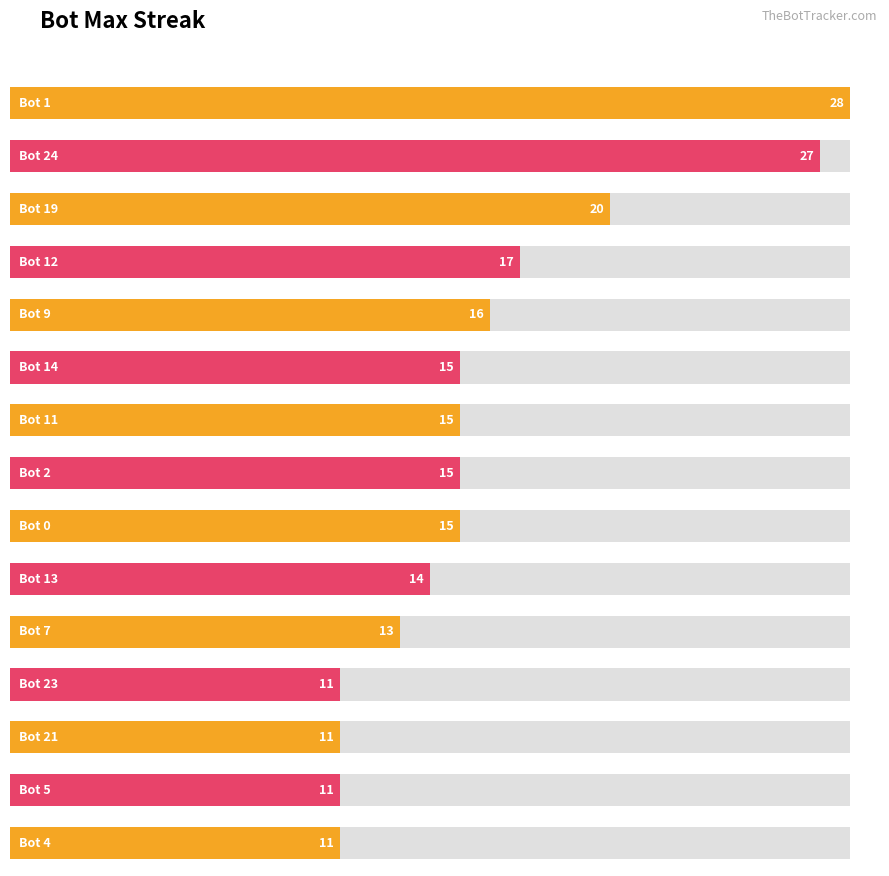

Approximately how many times larger is the value at 9 compared to 1?

0.6